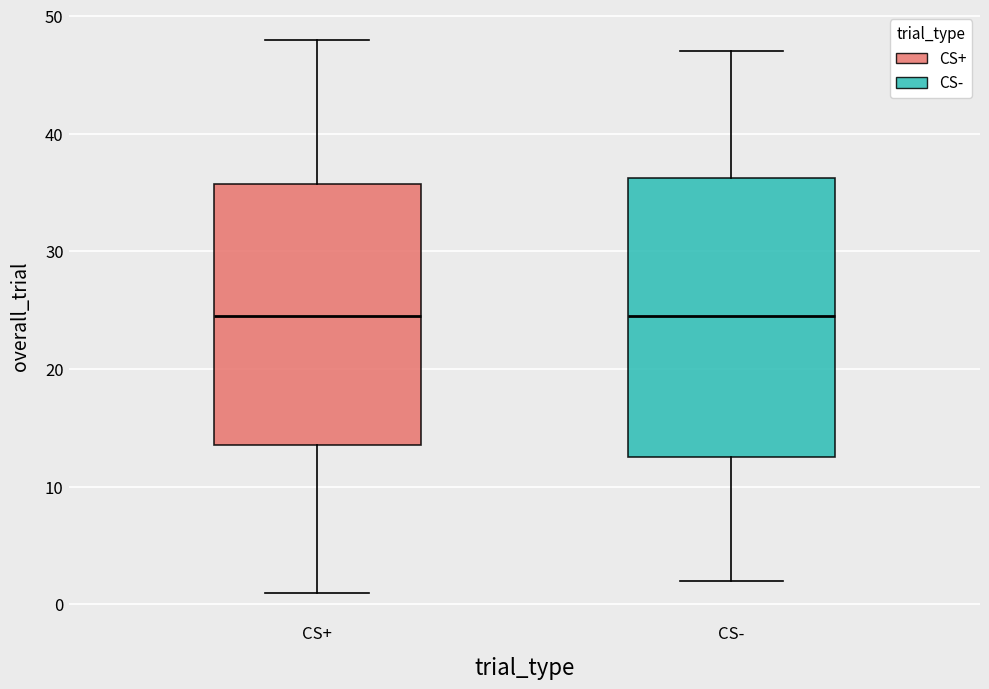

Reading left to right, read every box against the y-axis: the position of its median line, the range the box covers, and the ends of its whiskers. The values are not printed on the chart, so give them approximately, as read against the axis.

CS+: median 25, box 14 to 36, whiskers 1 to 48
CS-: median 25, box 13 to 36, whiskers 2 to 47